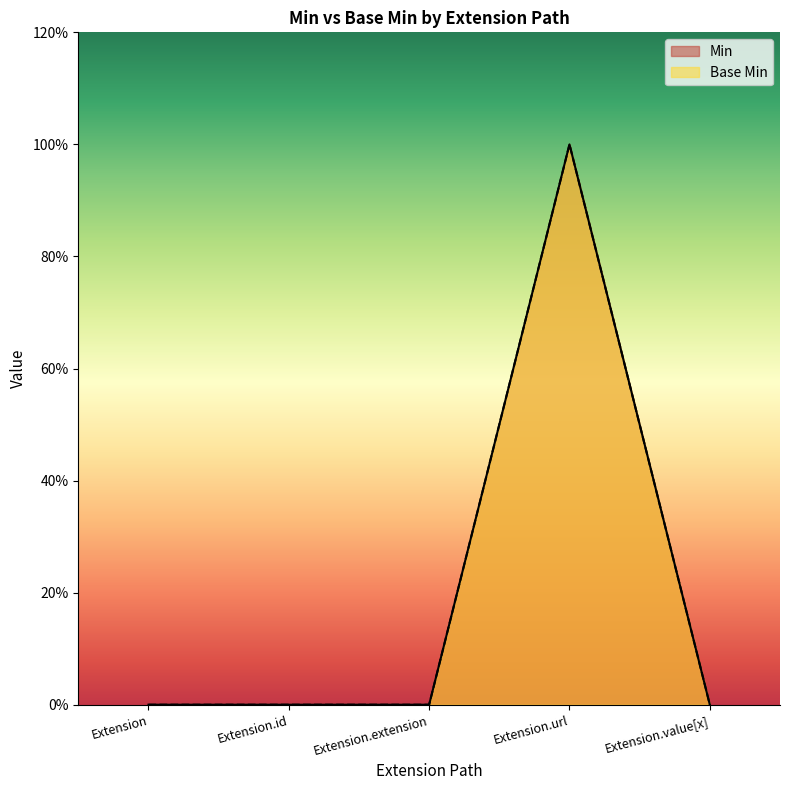

At how many categories does at least one series exceed 0?

1